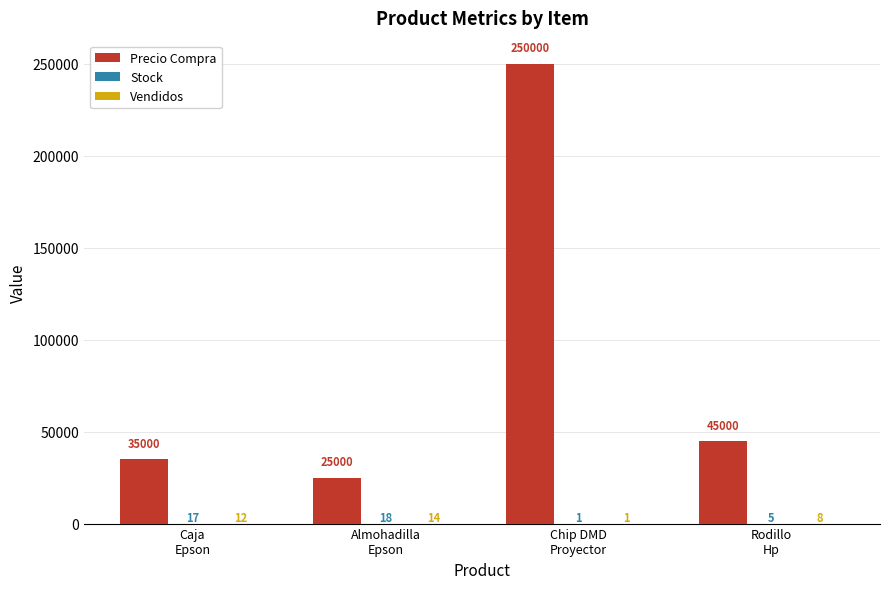

What is the greatest value displayed?

250000